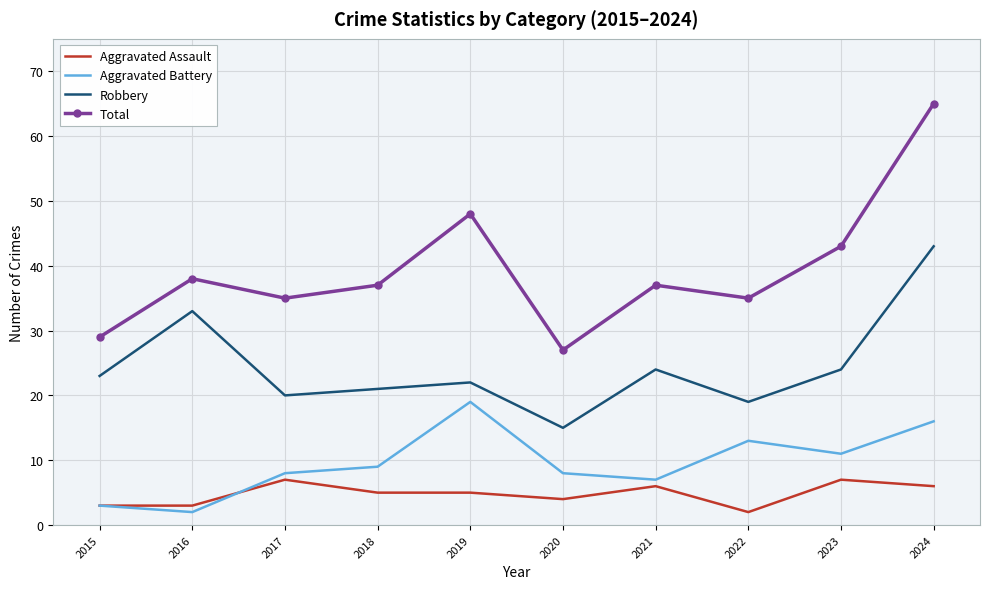

At how many categories does at least one series exceed 13?

10